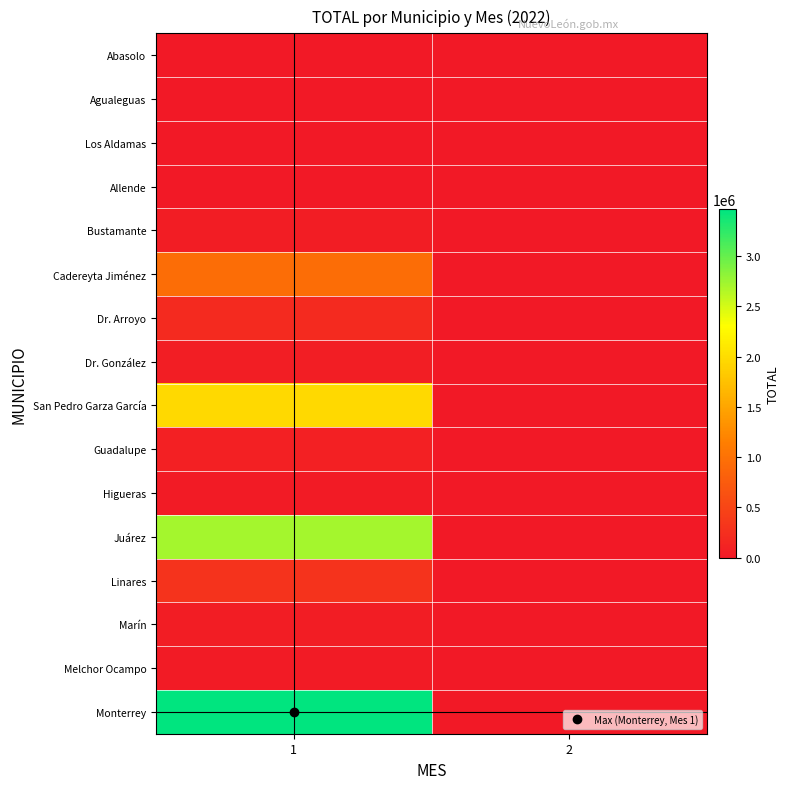

What is the total value across all series at 1?

9922657